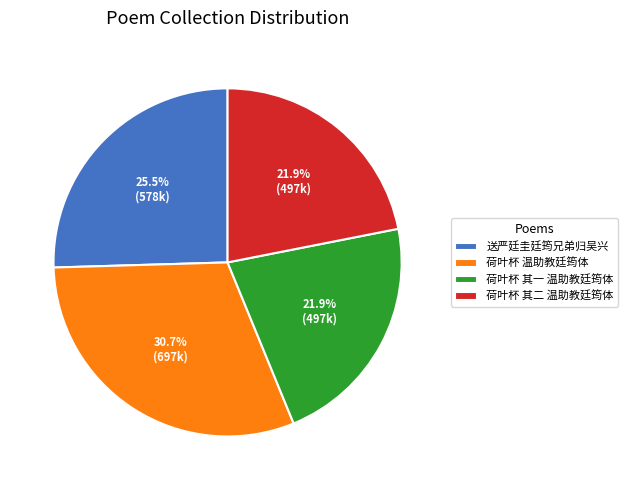

Count the number of slices in the pie.

4